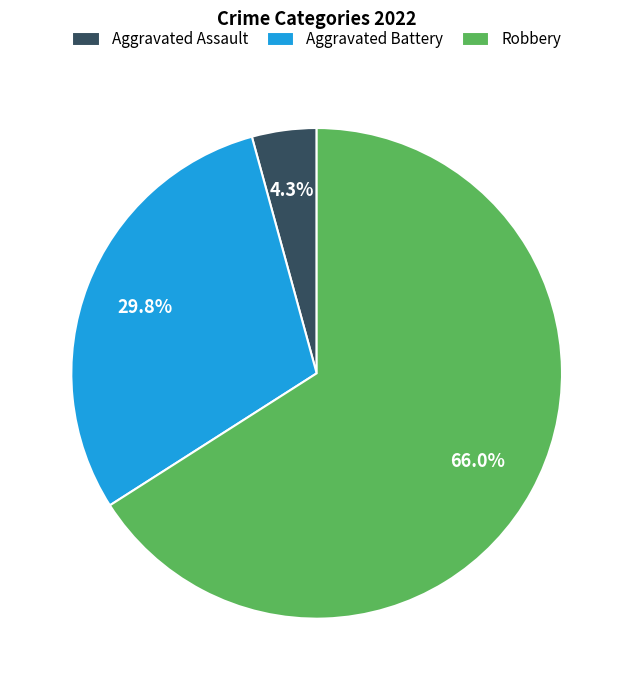

To the nearest percent, what percentage of the pie is Aggravated Assault?

4%